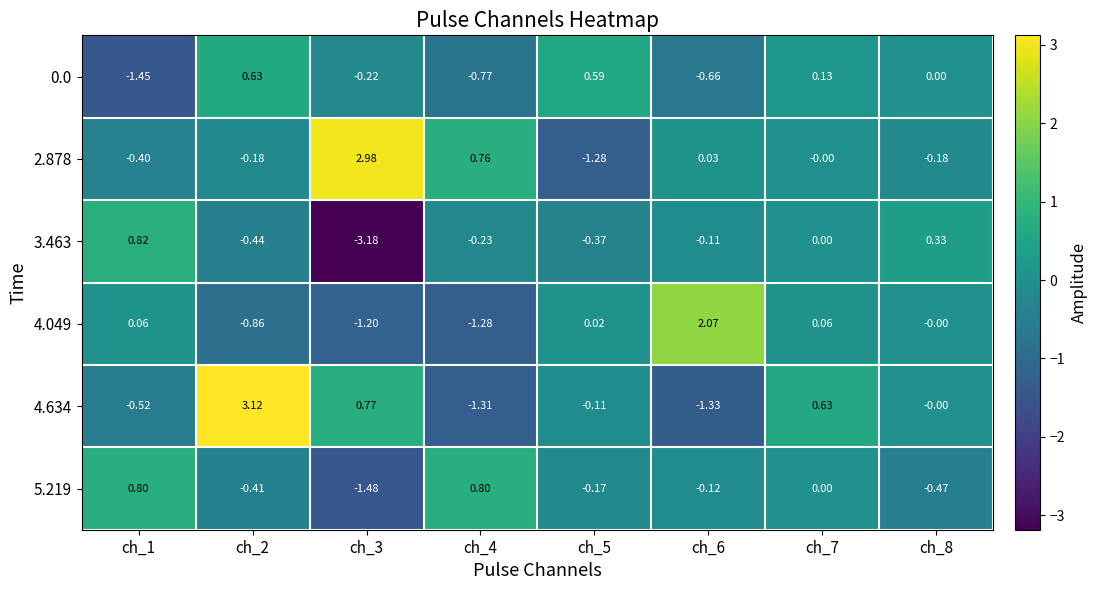

What is the total value across all series at ch_7?

0.8